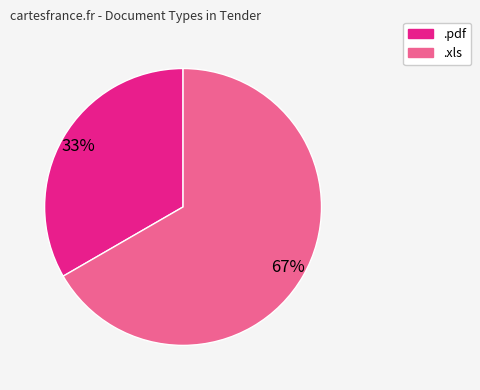

Do .xls and .pdf together represent more than half of the pie?

Yes